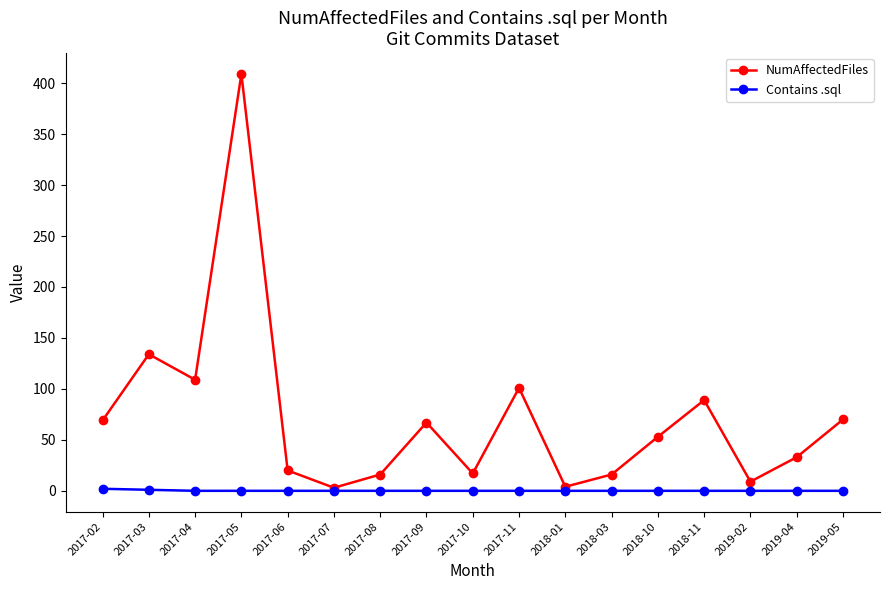

True or false: Contains .sql has a value of 0 at 2017-11.

True